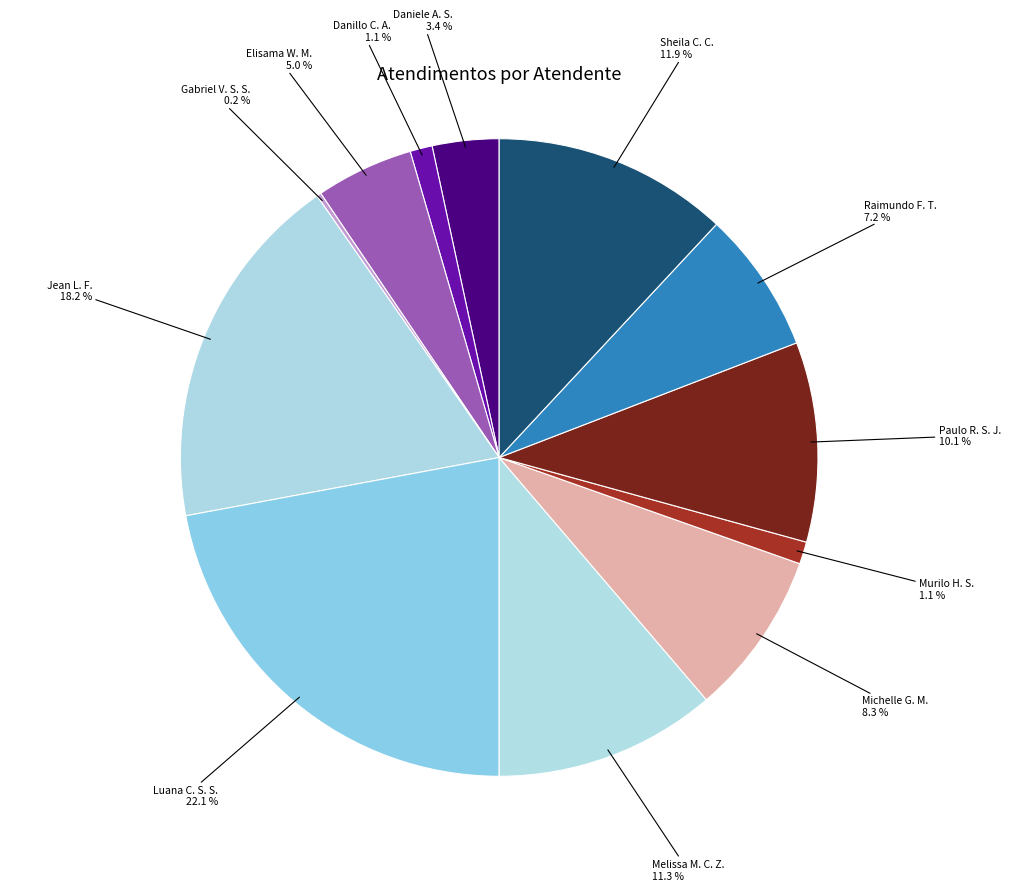

Is there any slice that represents more than half of the pie?

No